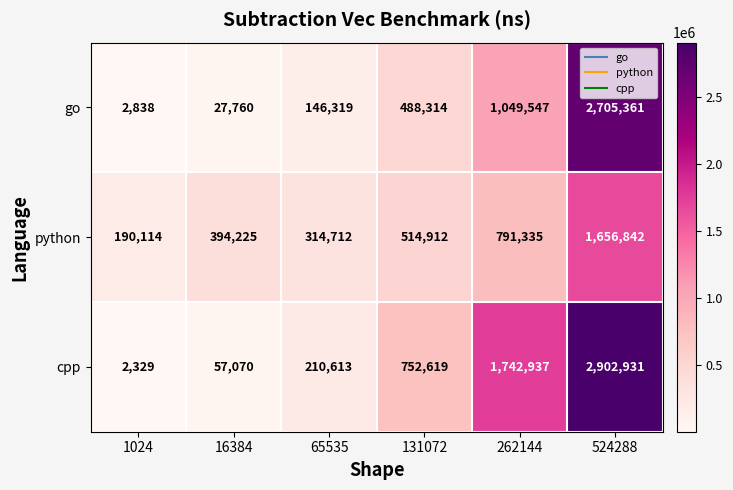

What is the sum of the go values at 262144 and 65535?

1195866